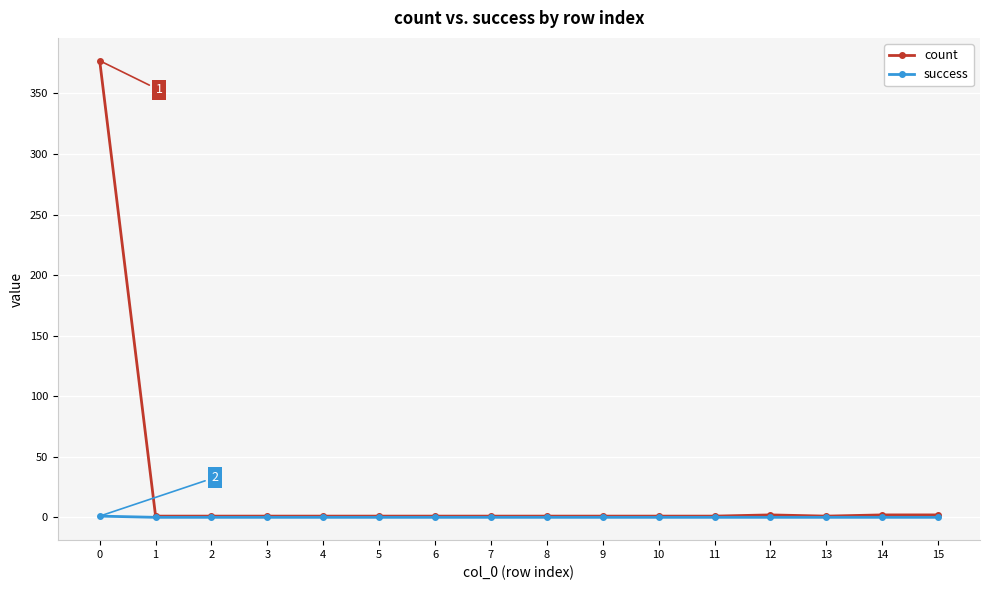

How many data points in success are above 0?

1